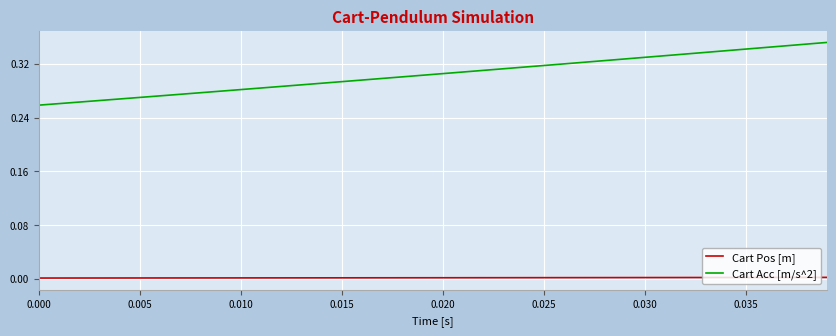

What is the difference between the second highest and minimum values in the Cart Acc [m/s^2] series?

0.1